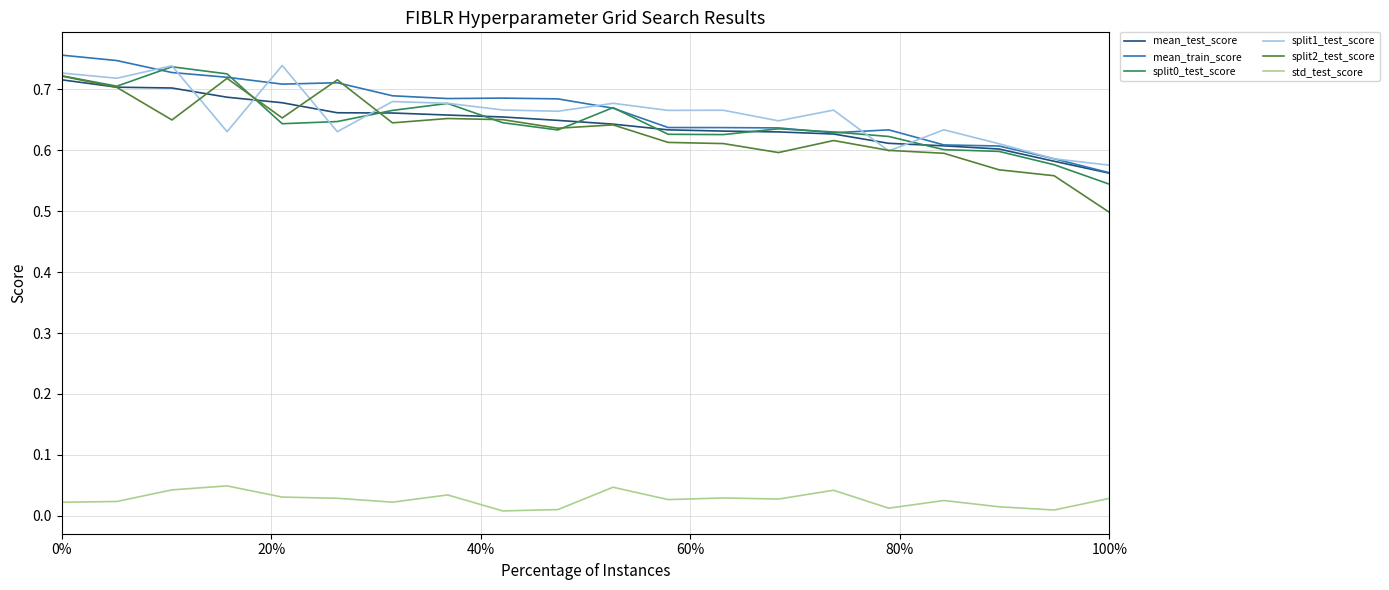

Which series has the widest spread of values?

split2_test_score